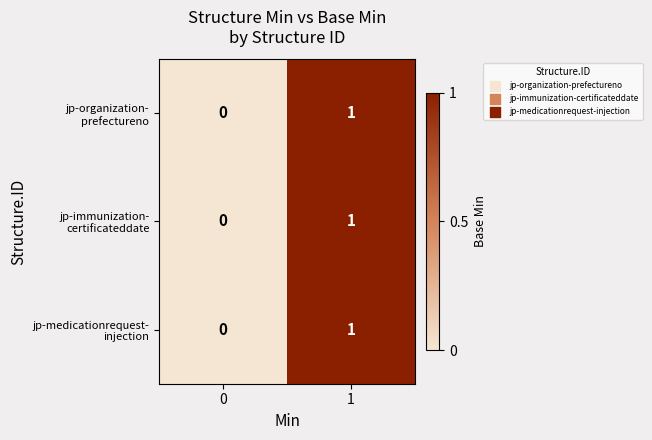

Count the number of categories in the chart.

2